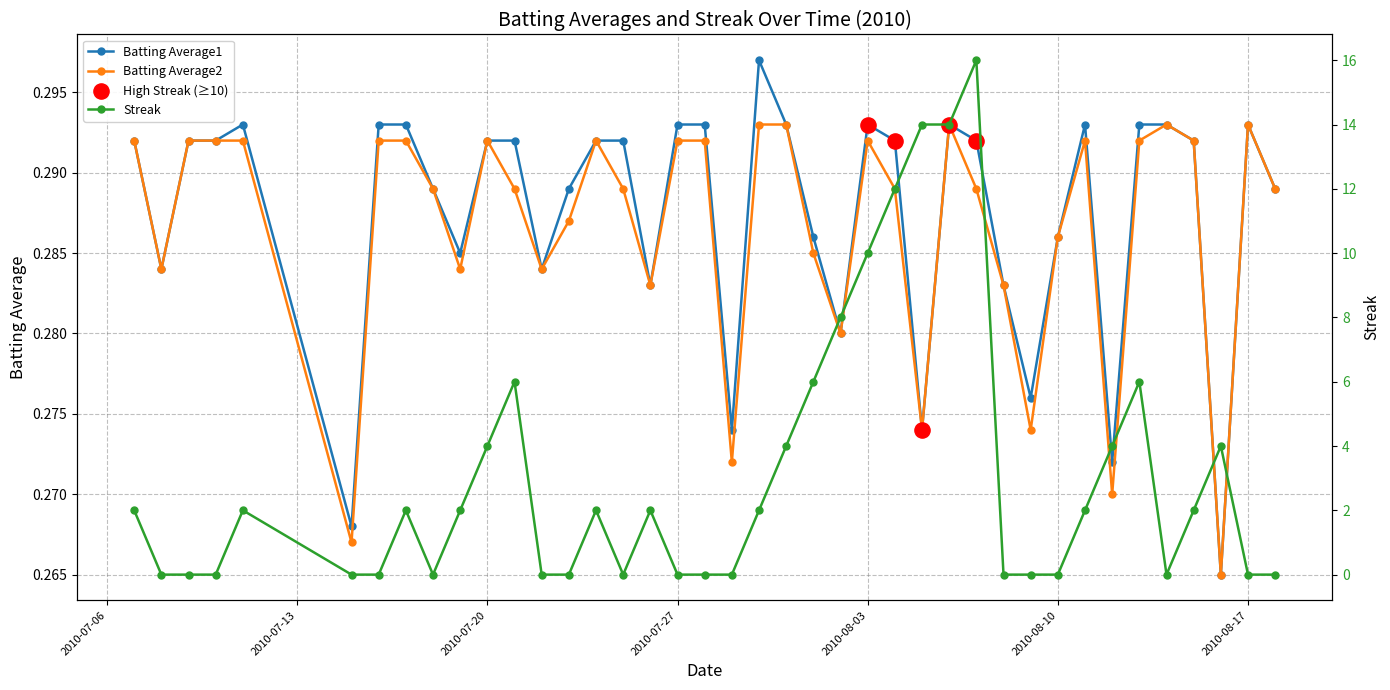

Is the value of Batting Average1 at 19 greater than the value of Batting Average2 at 36?

No